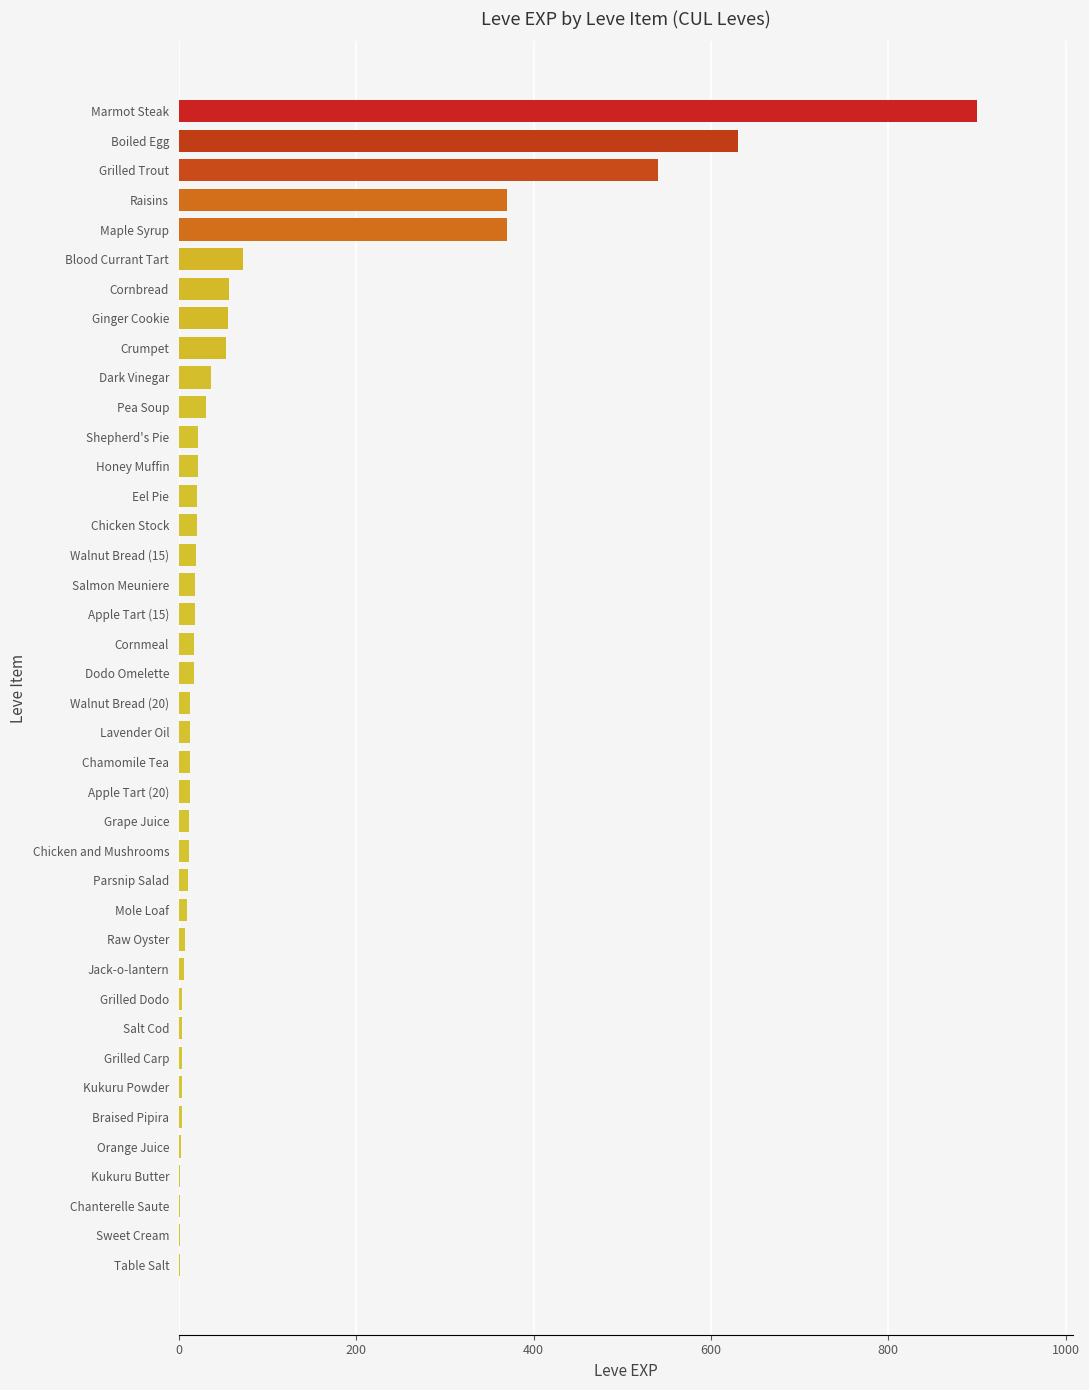

Between Braised Pipira and Marmot Steak, which is larger?

Marmot Steak